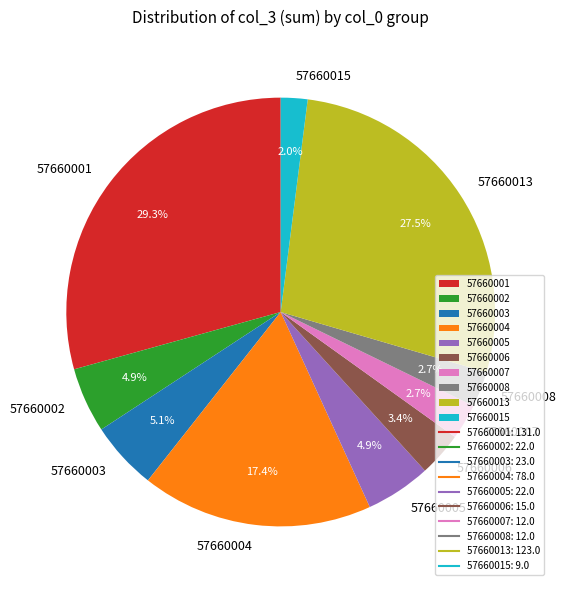

Does any single category account for the majority?

No